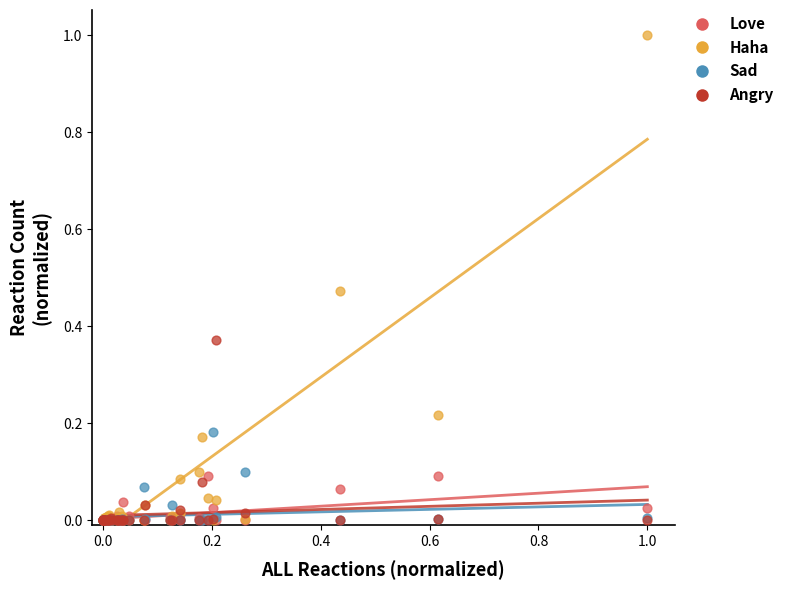

What are all the series names shown in the legend?

Love, Haha, Sad, Angry